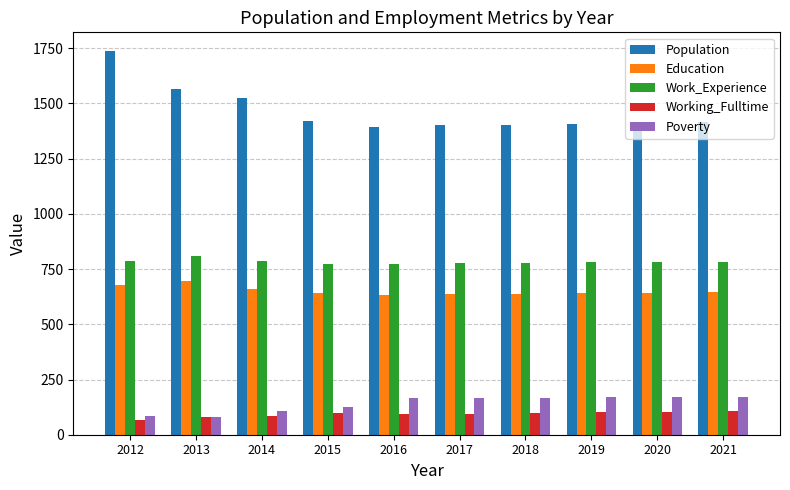

What is the difference between the second highest and second lowest values in the Education series?

40